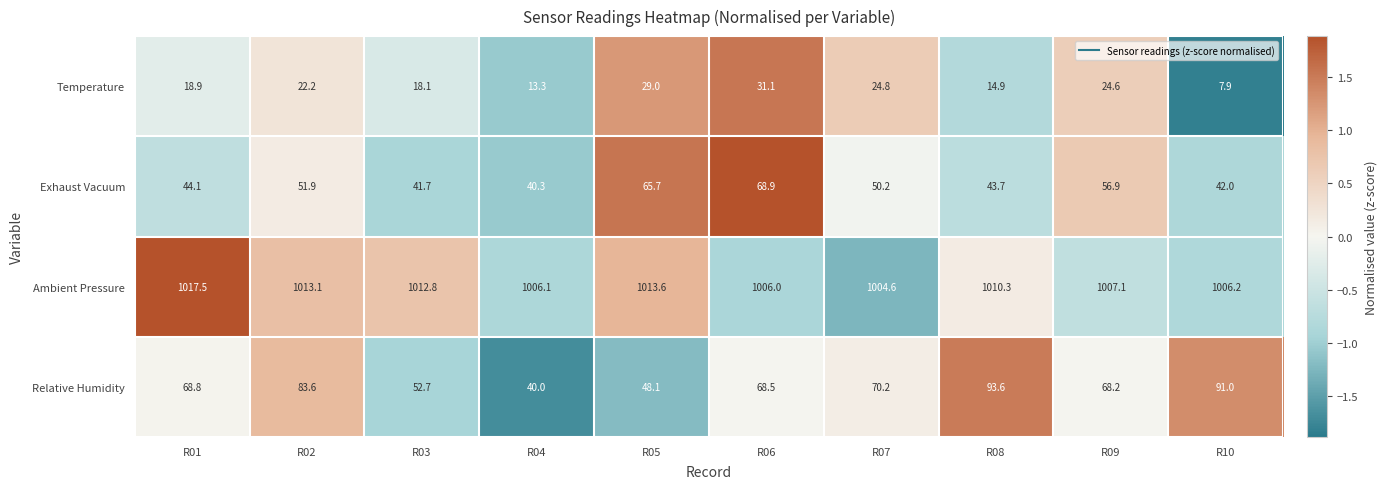

What is the total value across all series at R07?

1149.8